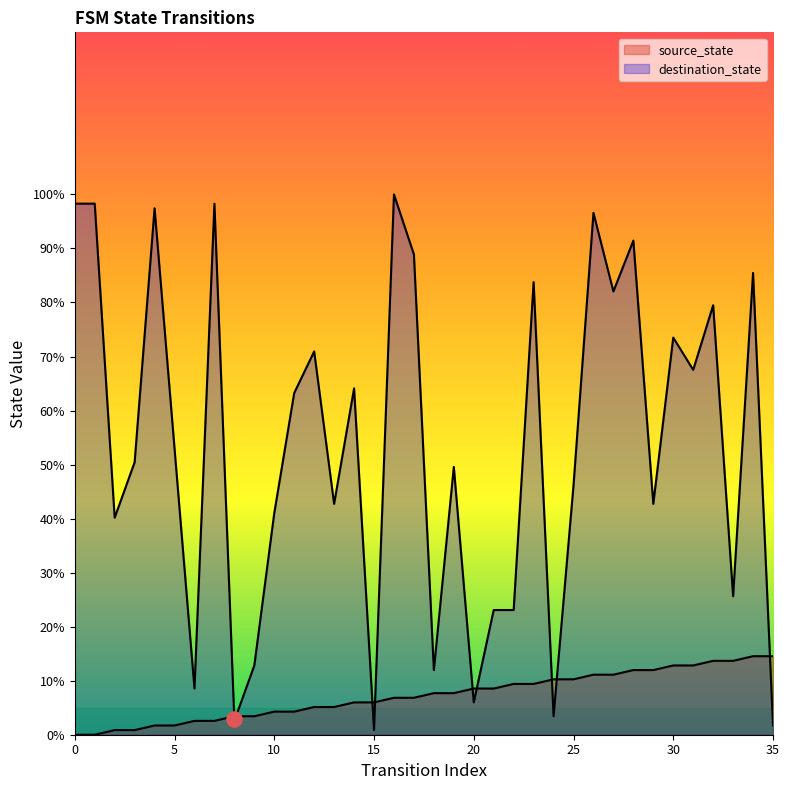

Which series contains the highest Y value?

destination_state